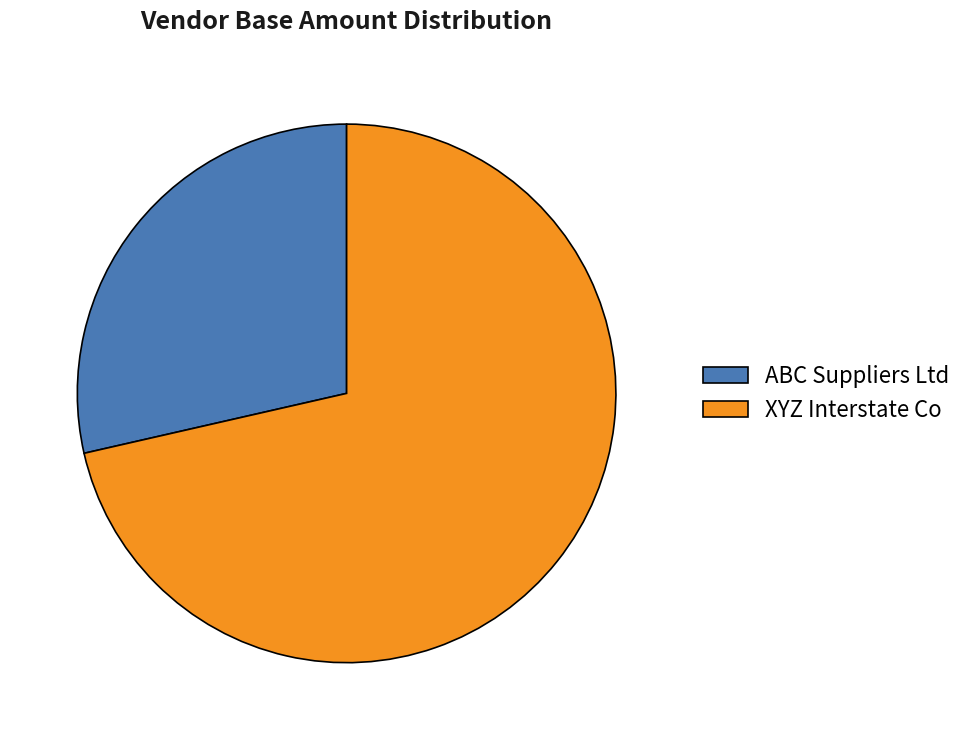

Is XYZ Interstate Co the majority of the pie?

Yes